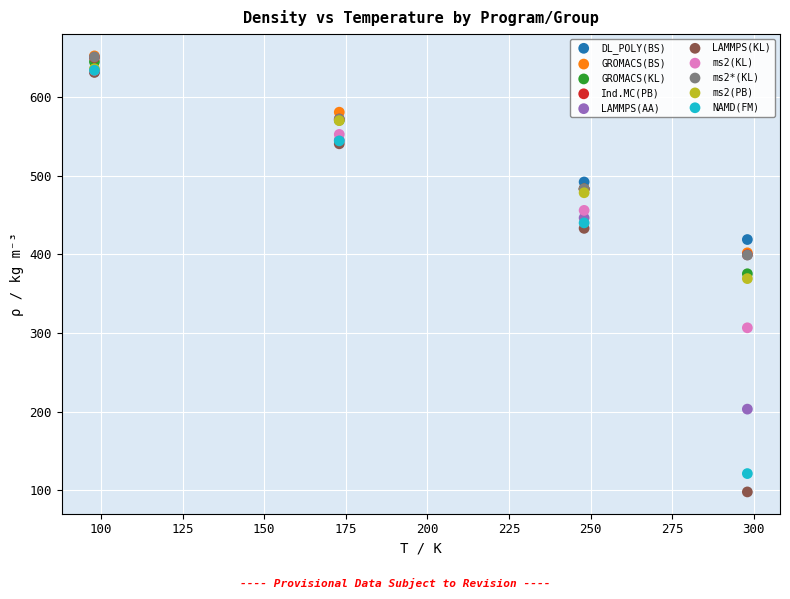

What are all the series names shown in the legend?

DL_POLY(BS), GROMACS(BS), GROMACS(KL), Ind.MC(PB), LAMMPS(AA), LAMMPS(KL), ms2(KL), ms2*(KL), ms2(PB), NAMD(FM)